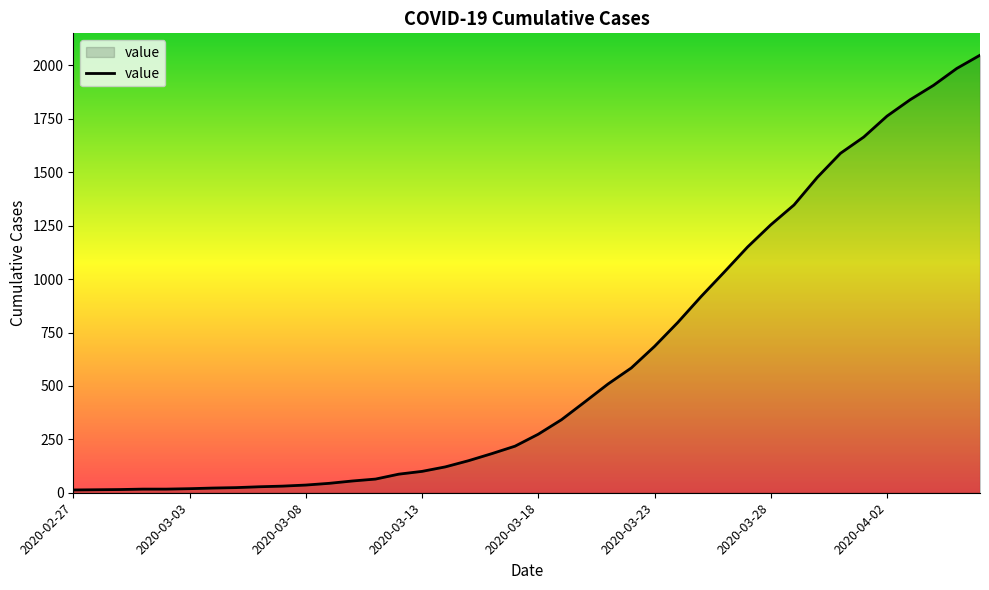

What is the difference between the maximum and minimum values?

2035